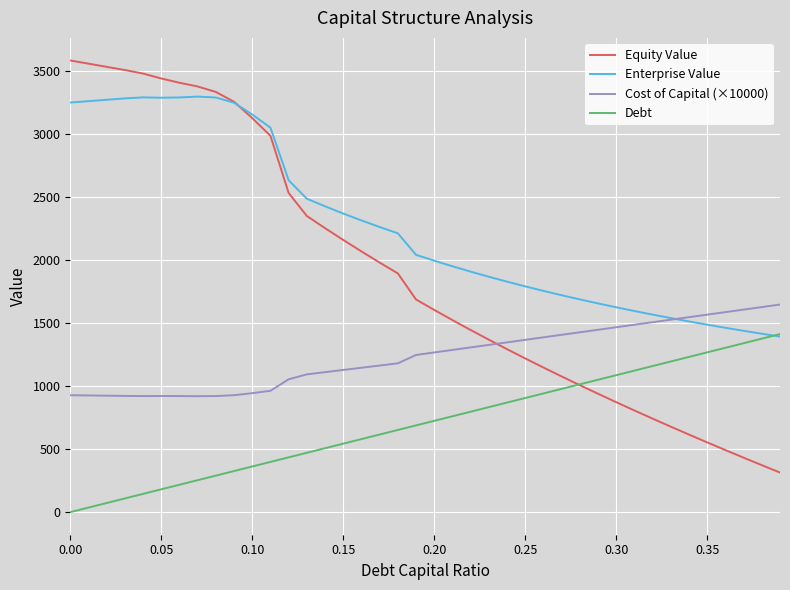

What is the maximum value shown in the chart?

3584.0